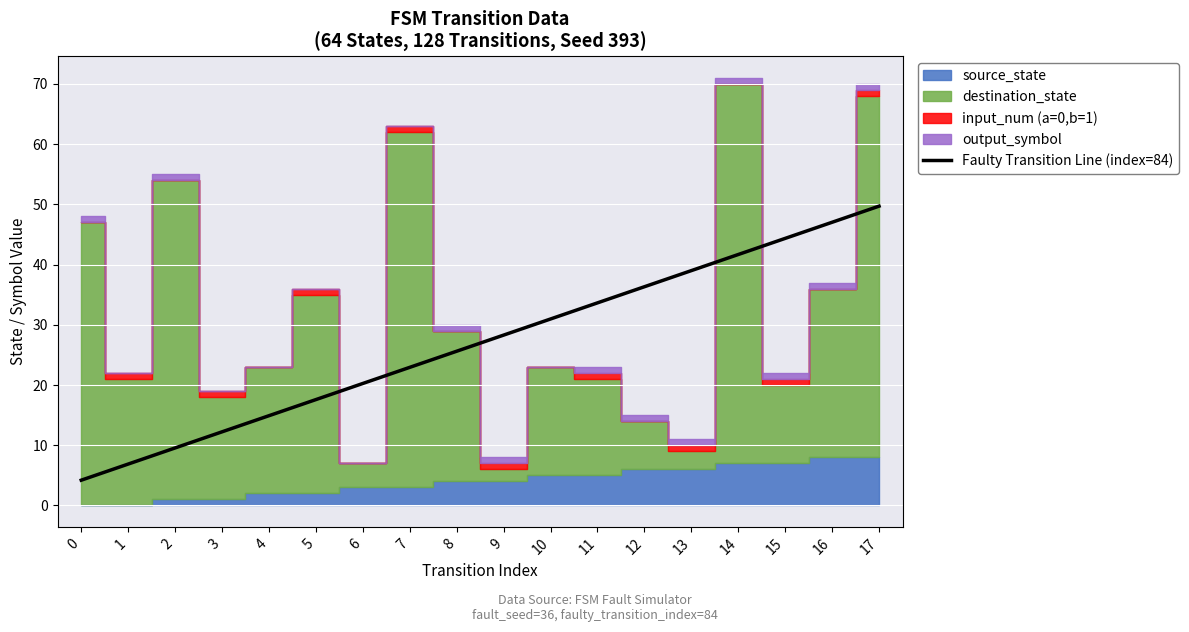

What is the sum of the values at 9 and 4?

43.2